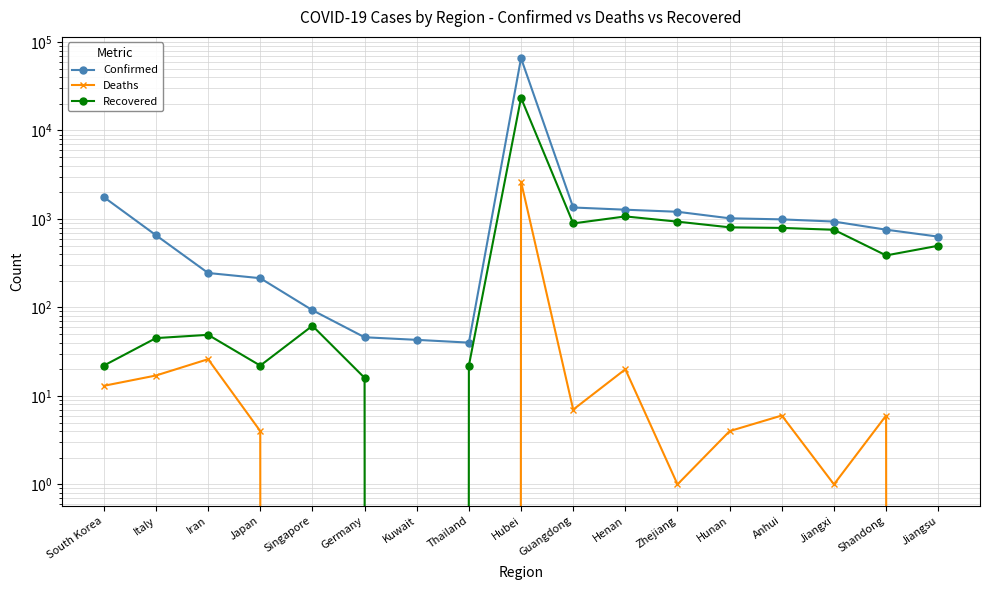

How many values in Recovered are above zero?

16